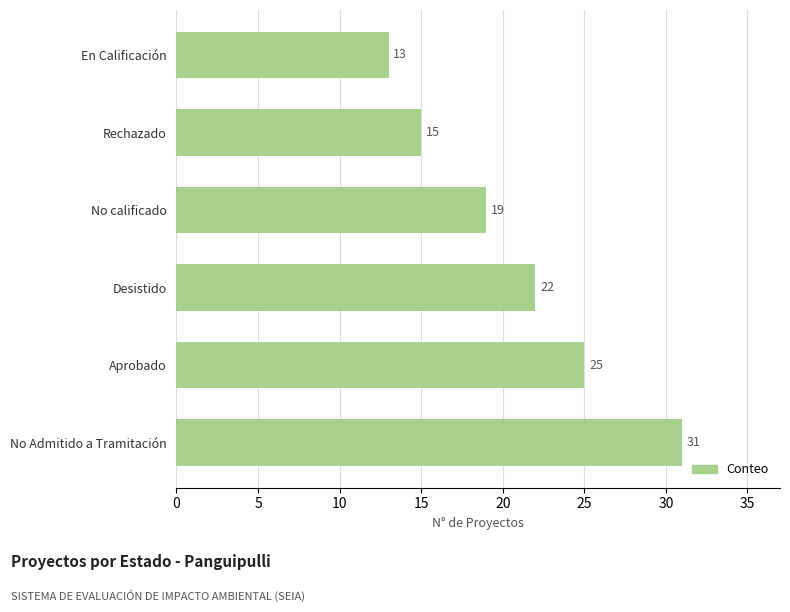

Between En Calificación and Desistido, which is larger?

Desistido